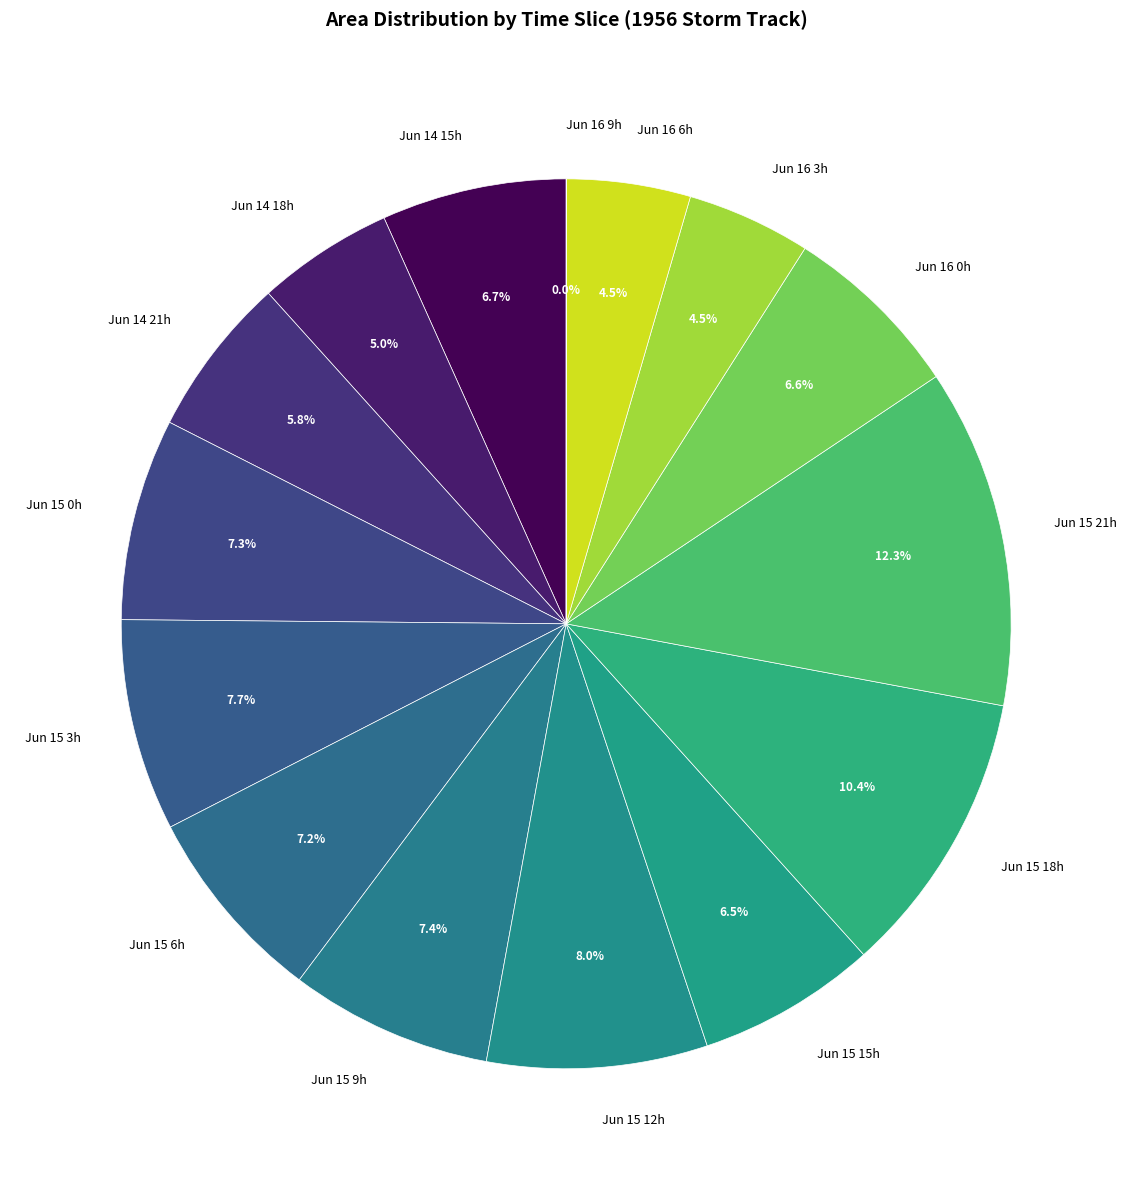

What is the total percentage of Jun 16 0h and Jun 14 18h?

11.6%